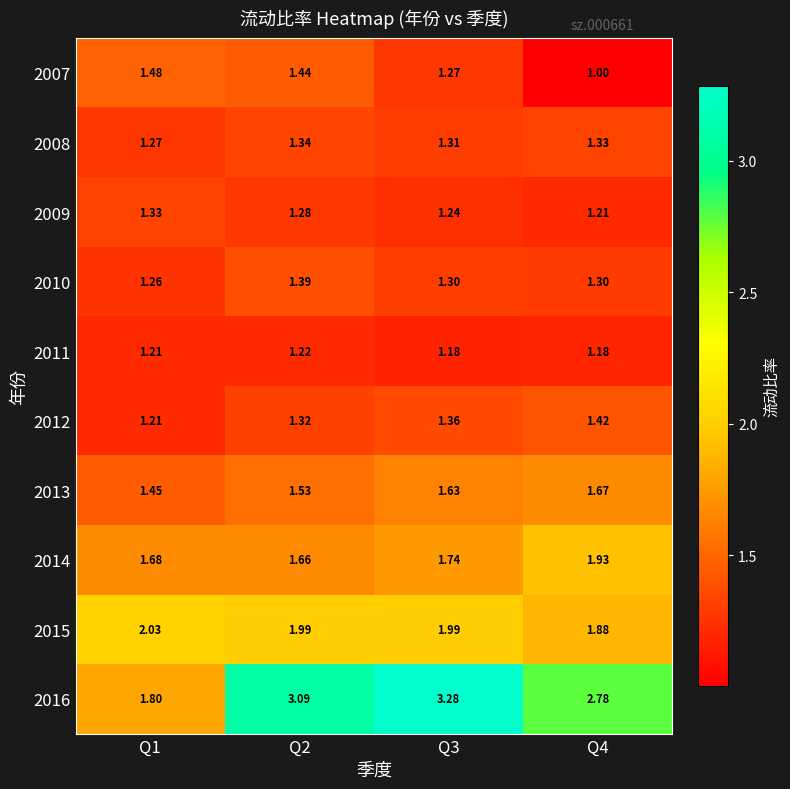

Count the number of data series in this chart.

10